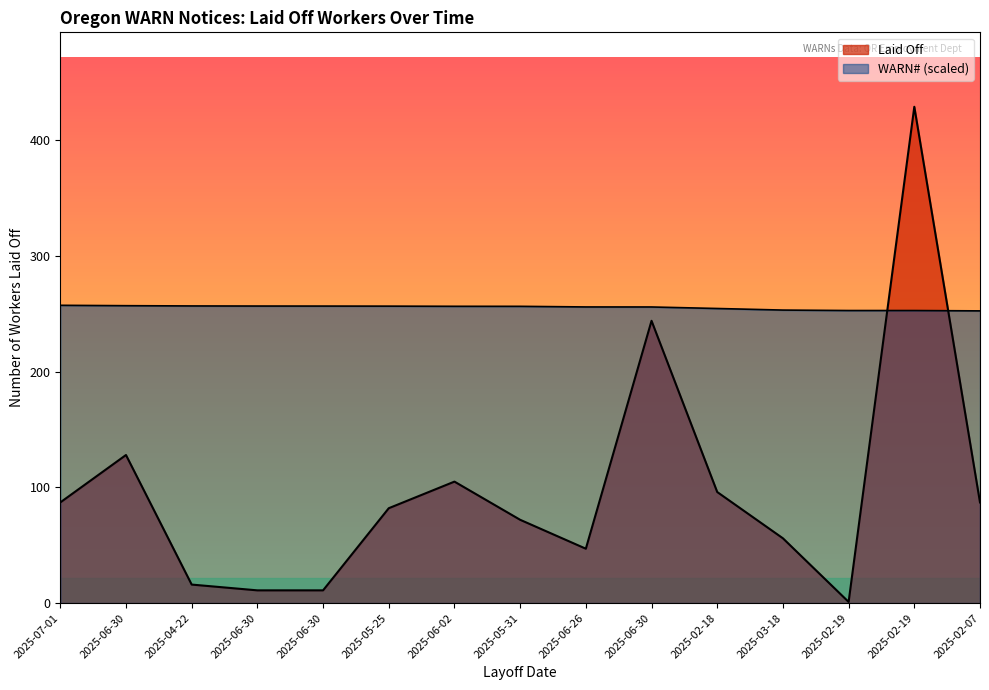

What are all the series names shown in the legend?

Laid Off, WARN#